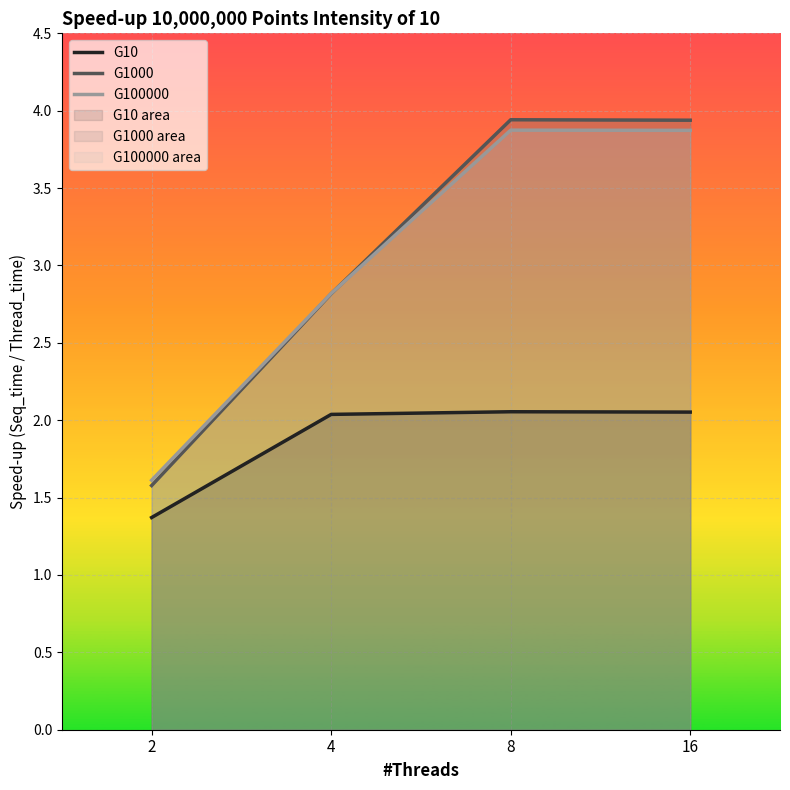

What is the average value of the G100000 series?

3.0